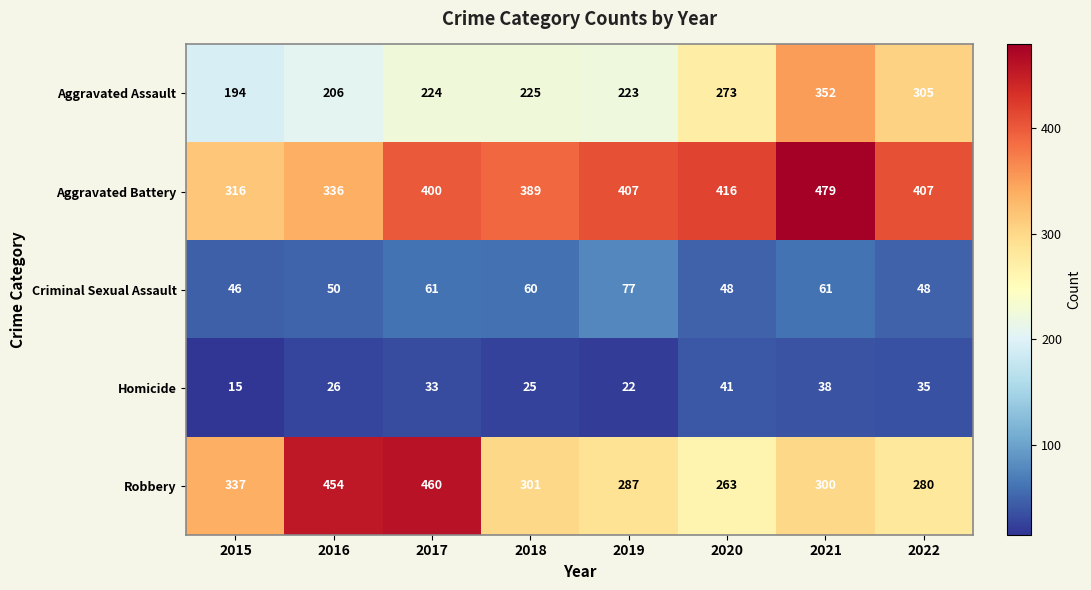

What is the smallest value displayed?

15